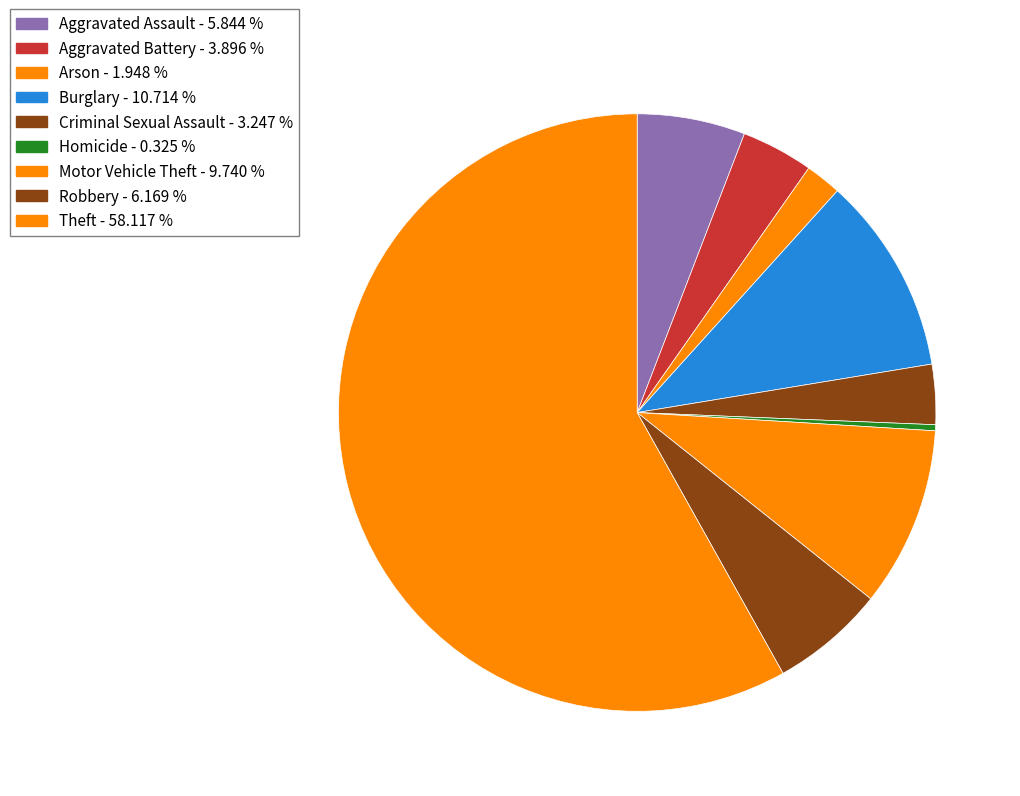

To the nearest percent, what percentage of the pie is Motor Vehicle Theft?

10%